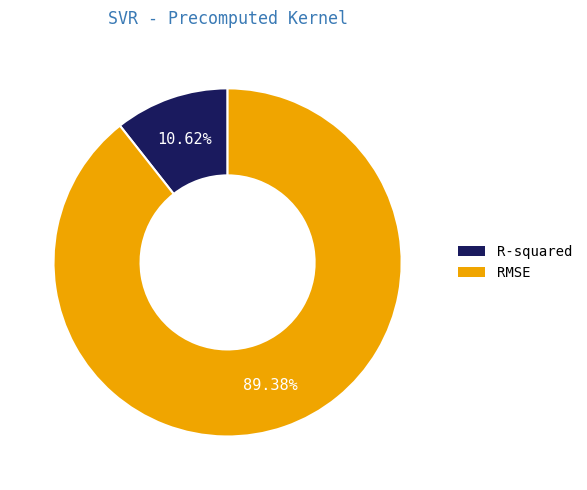

Combined, do R-squared and RMSE account for over 50%?

Yes